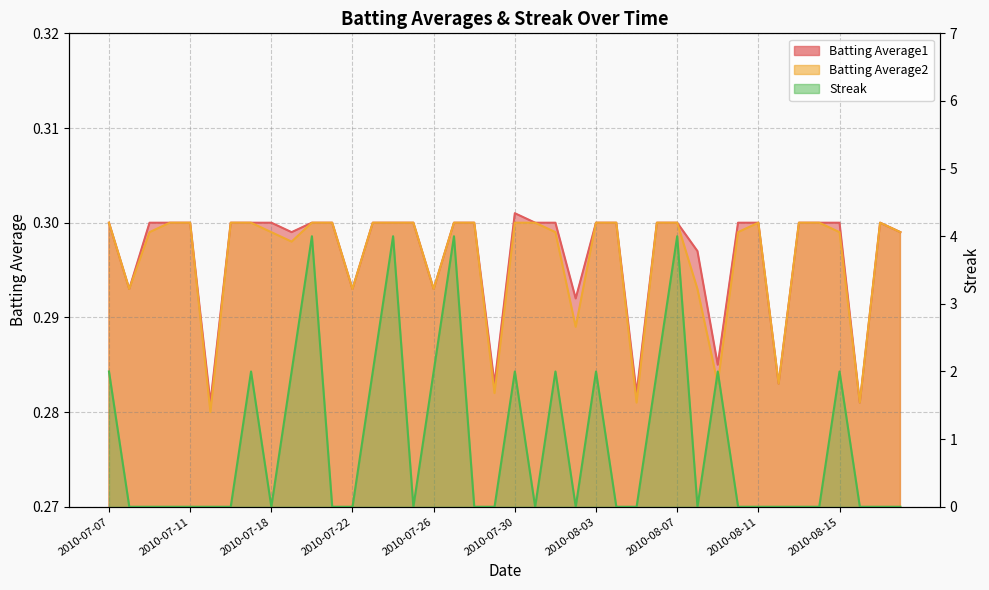

At 2010-07-23, list the series in order from largest to smallest.

Streak, Batting Average1, Batting Average2